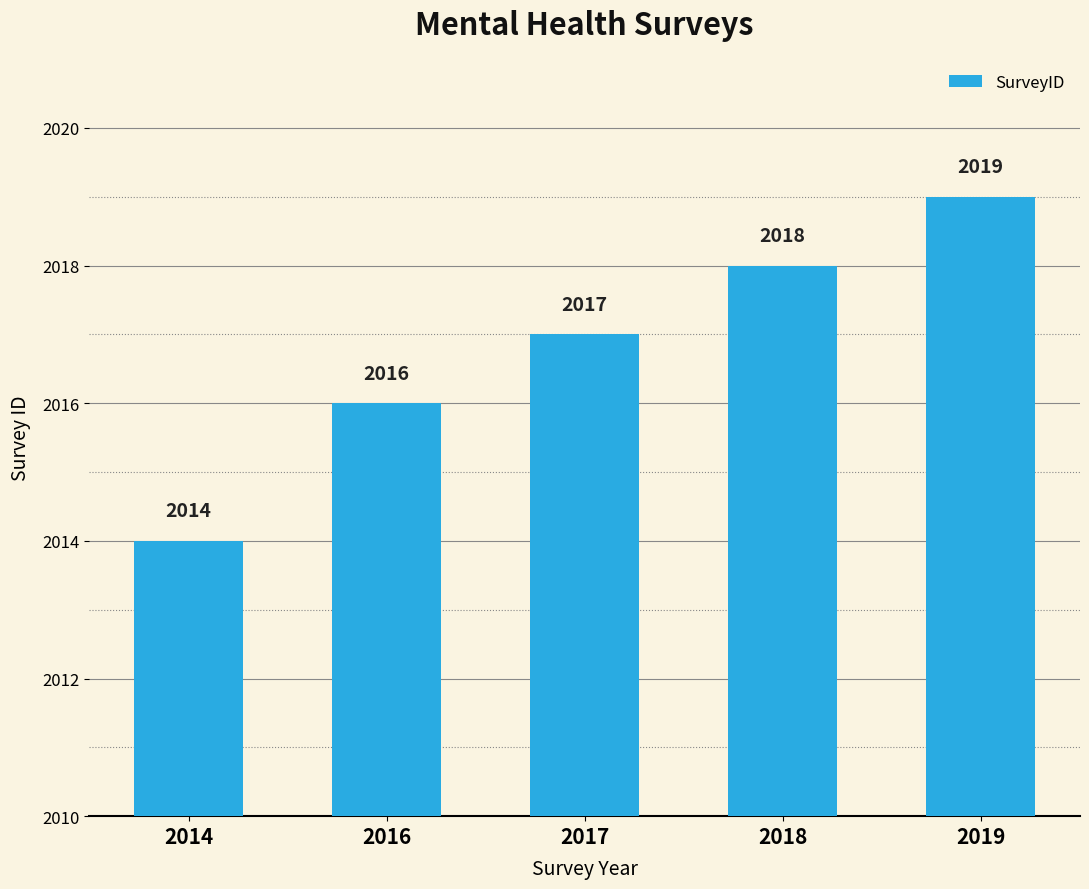

Reading left to right, extract all data points from this chart.

2014=2014	2016=2016	2017=2017	2018=2018	2019=2019